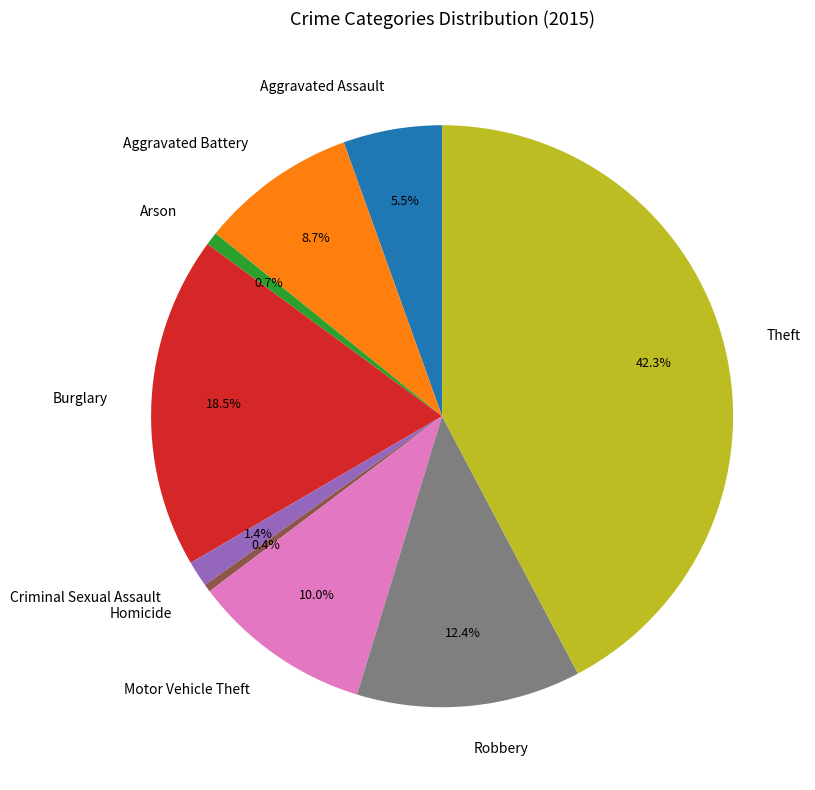

To the nearest percent, what is the difference between the Aggravated Assault and Motor Vehicle Theft slice percentages?

5%